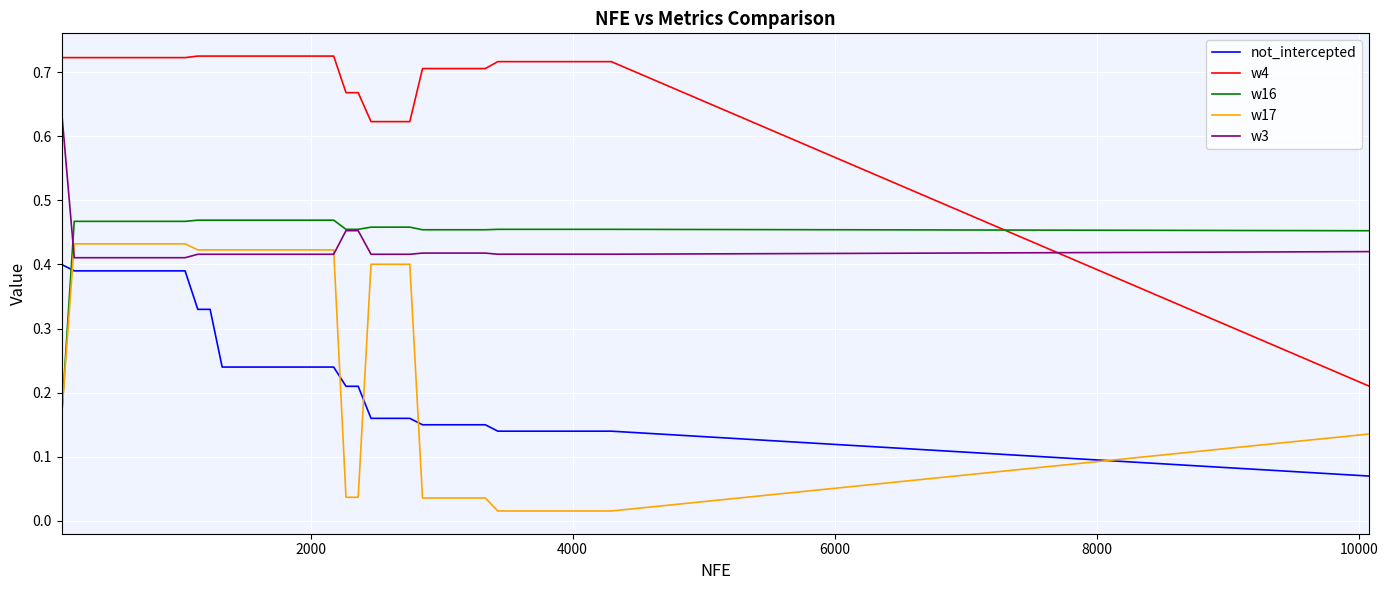

Is this an area chart (filled region under the line)?

No